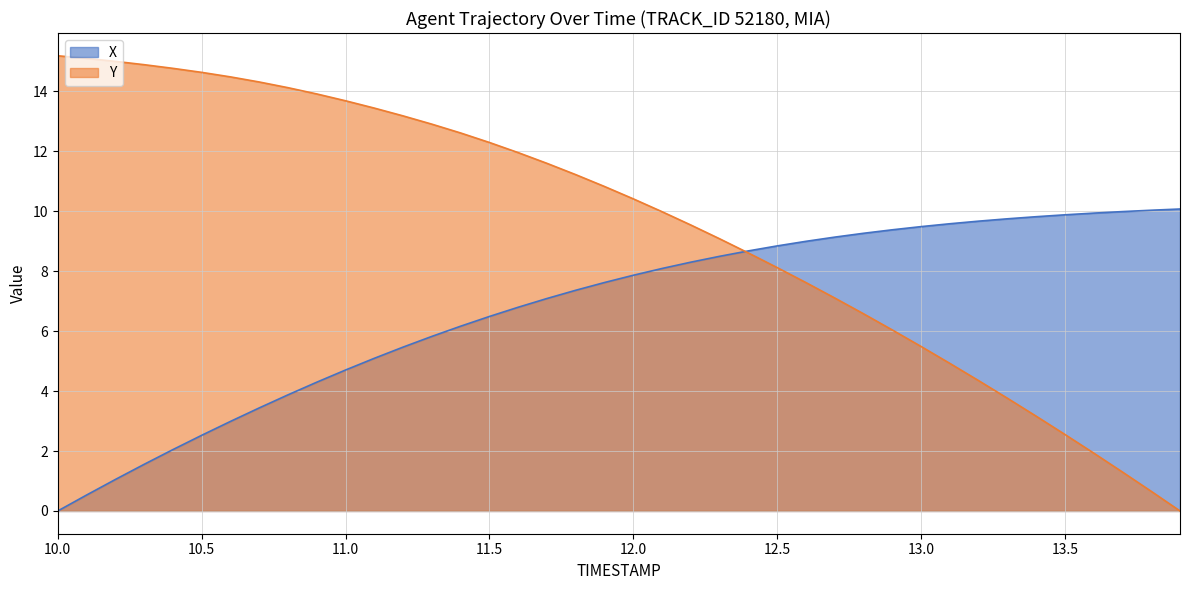

How many lines are shown in the chart?

2